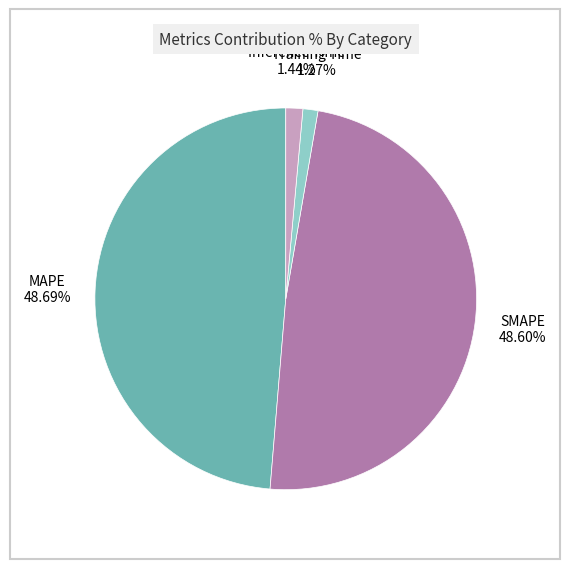

To the nearest percent, what is the combined percentage of SMAPE and Training Time?

50%